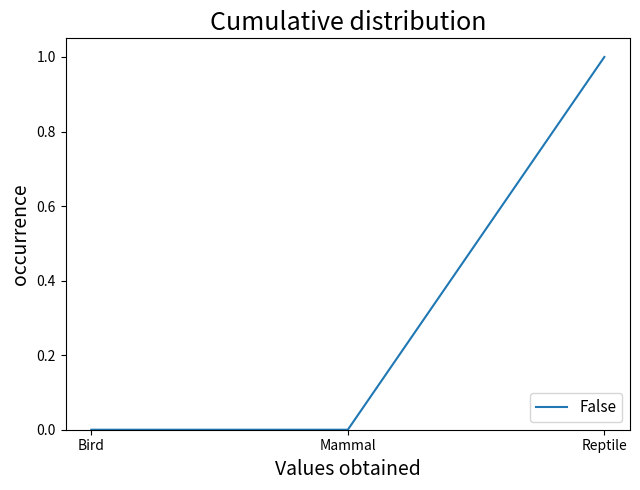

Reading left to right, list all the values displayed in this chart.

0	0	1